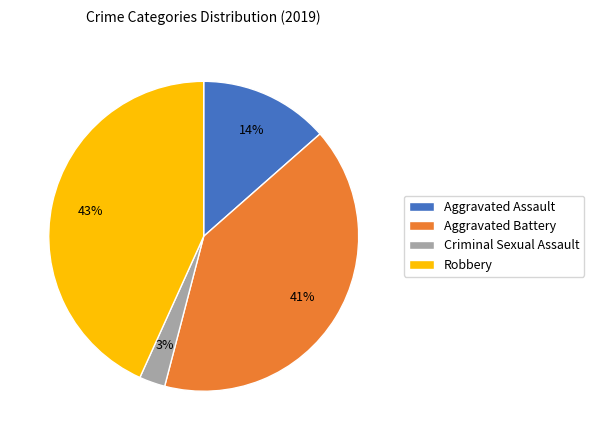

To the nearest percent, what portion does Robbery represent?

43%